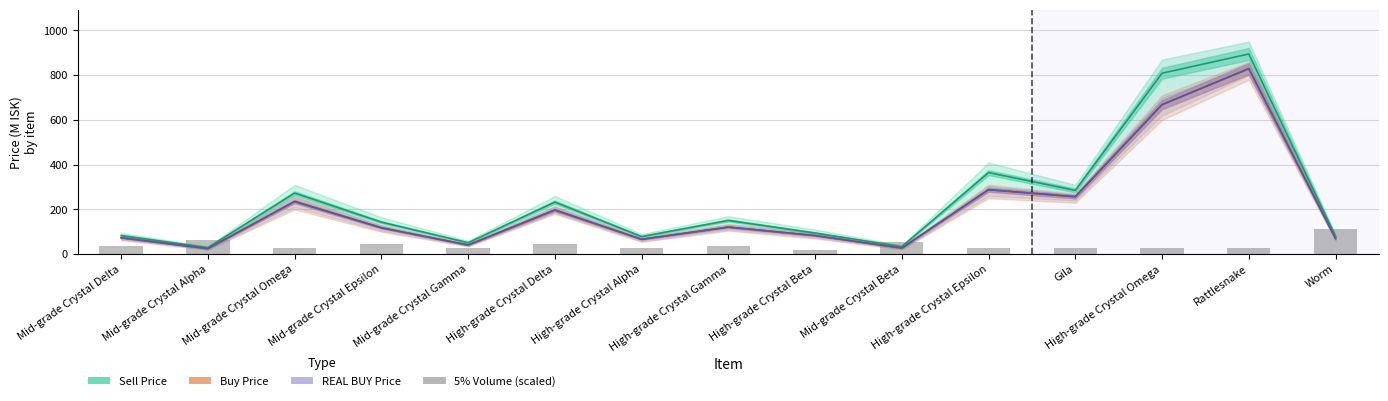

Which category has the highest value across all series?

Rattlesnake